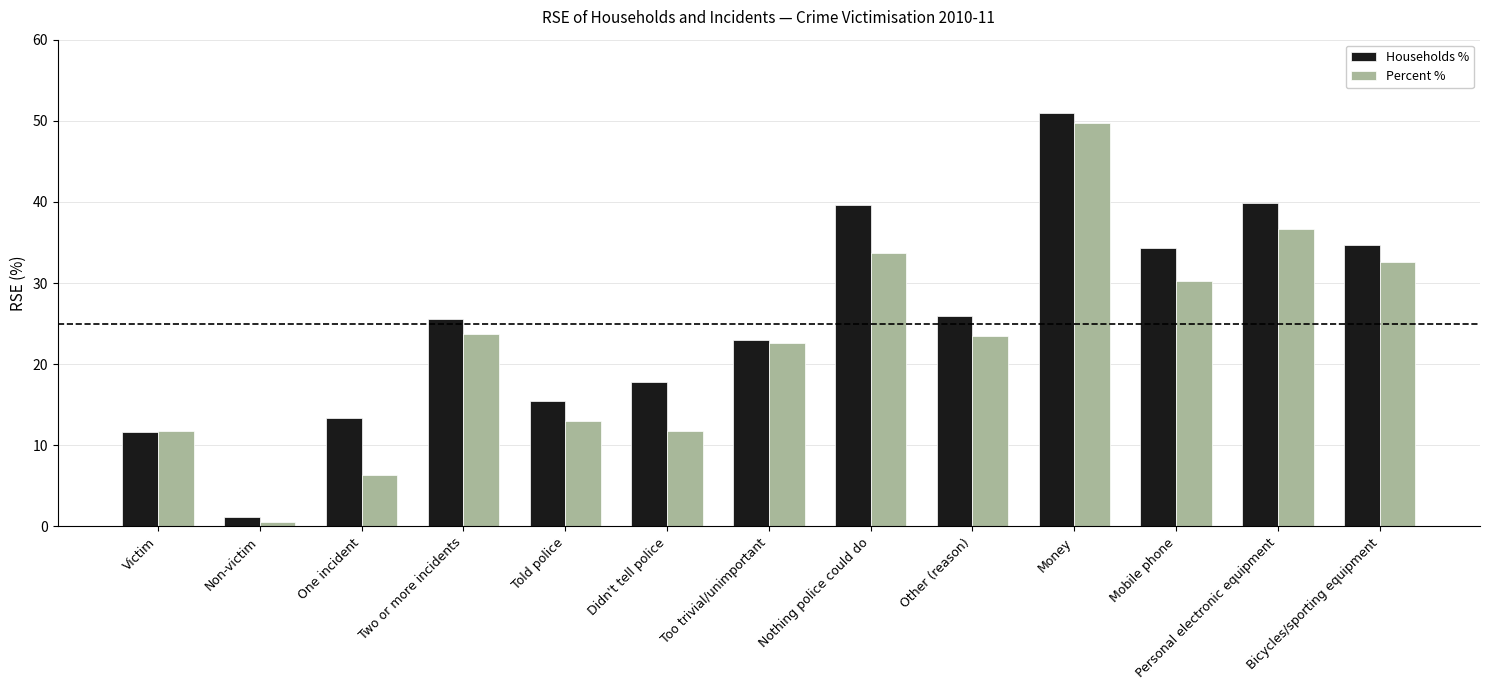

Between Victim and Two or more incidents, which series saw the biggest shift?

Households %